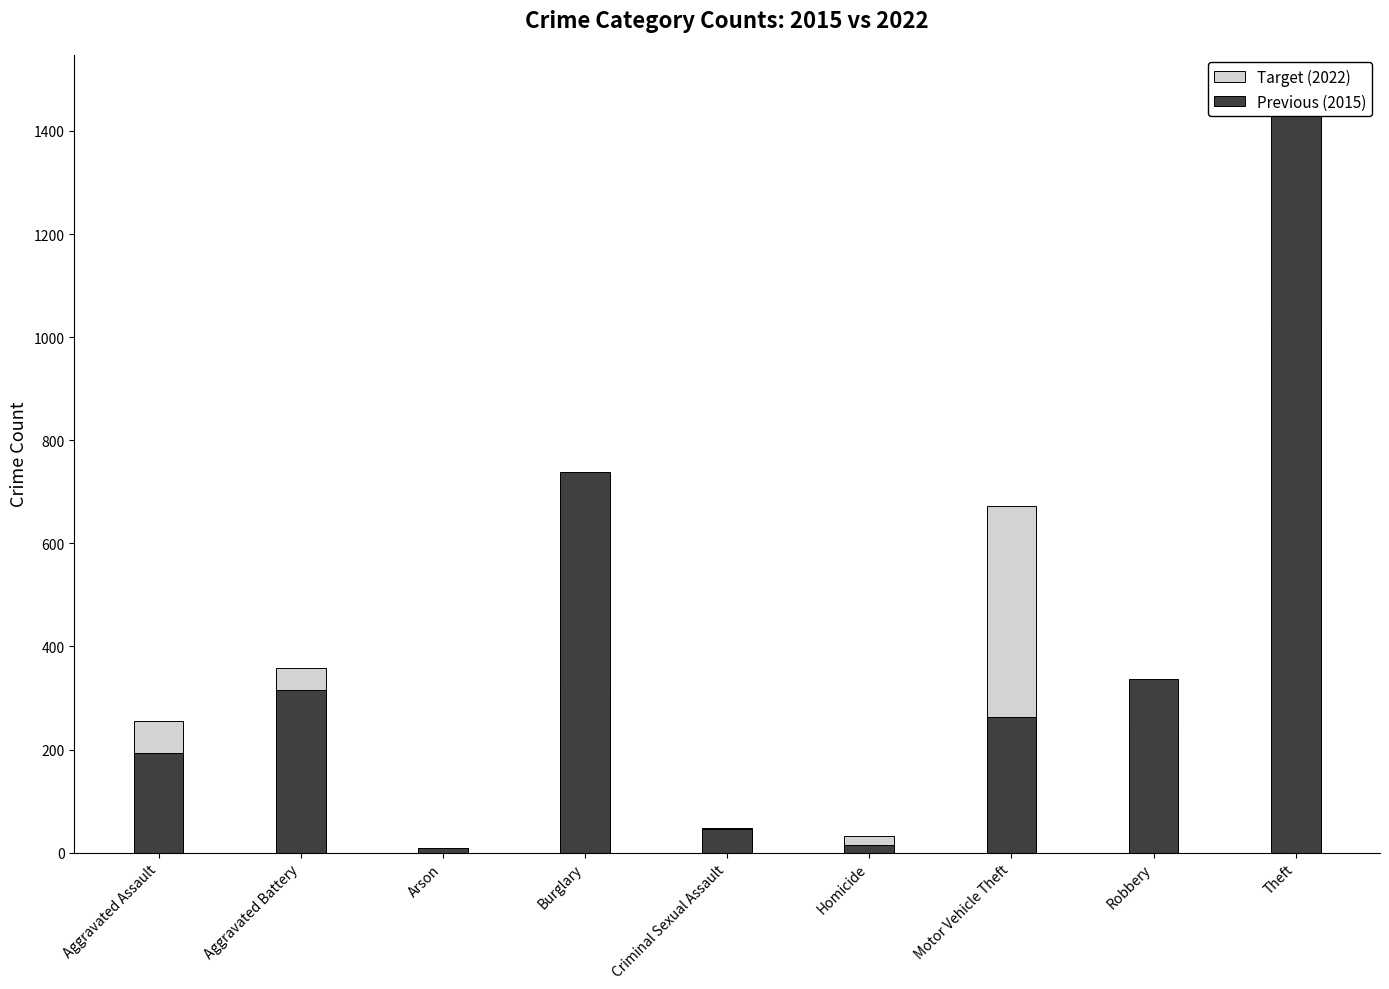

What is the difference between the second highest and second lowest values in the Previous (2015) series?

723